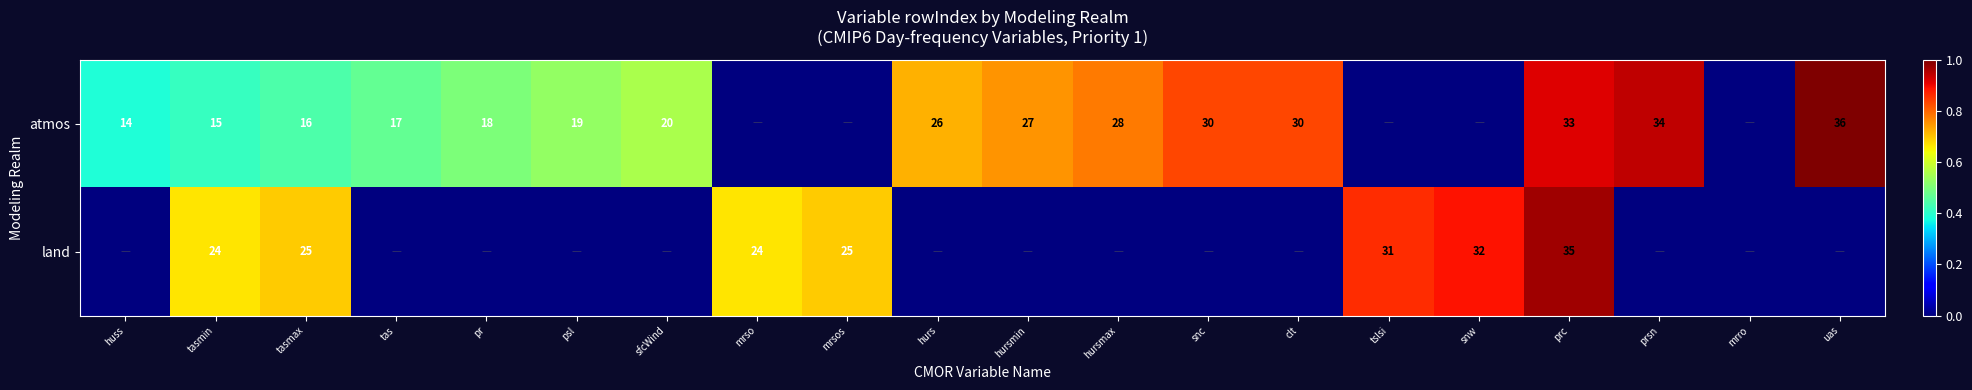

What is the spread (max minus min) of values at tasmax?

9